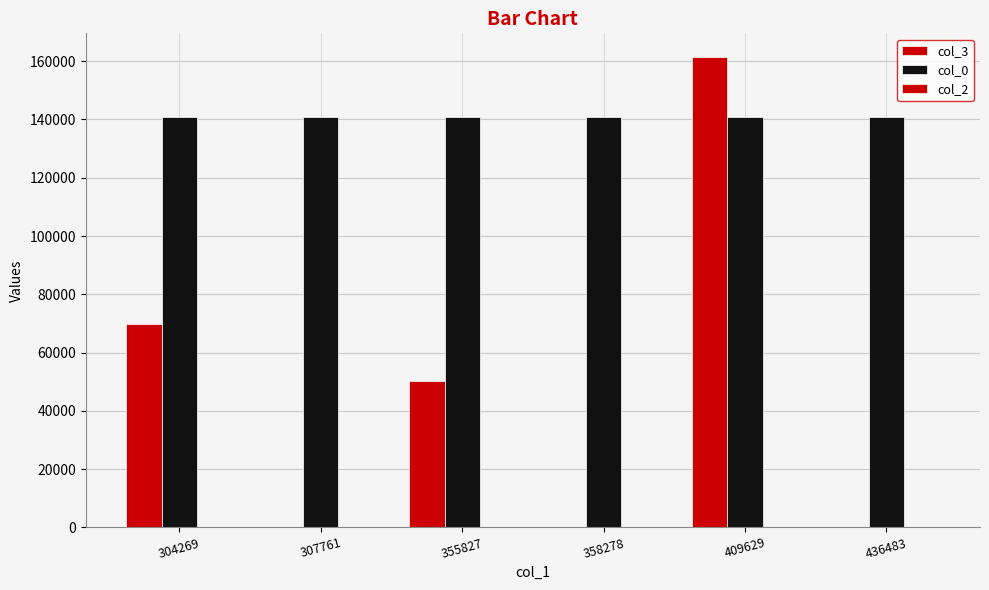

Count the number of data series in this chart.

3